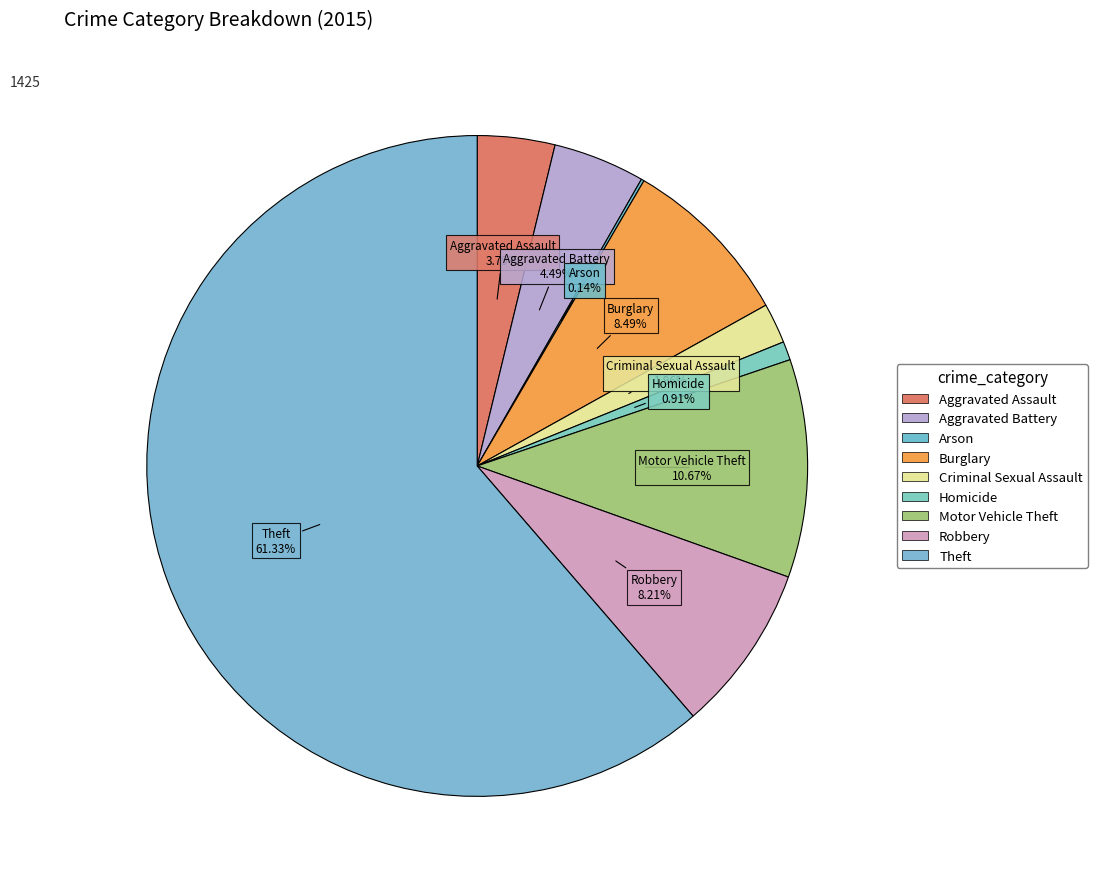

True or false: Aggravated Battery accounts for 17% of the total.

False